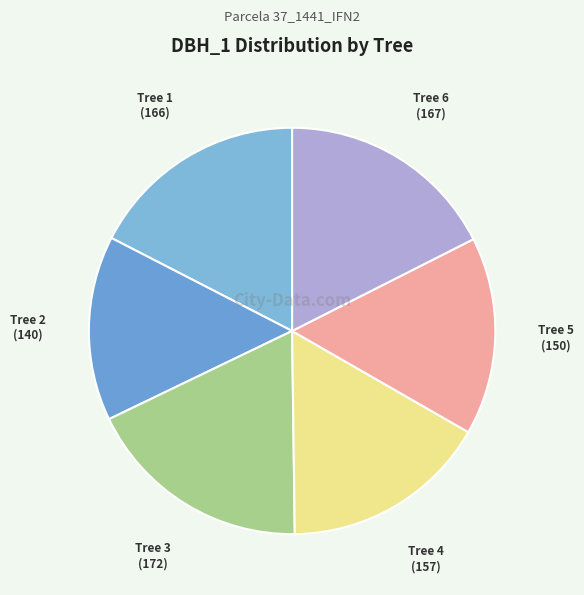

What is the largest slice in the pie chart?

37_1441_3_IFN2